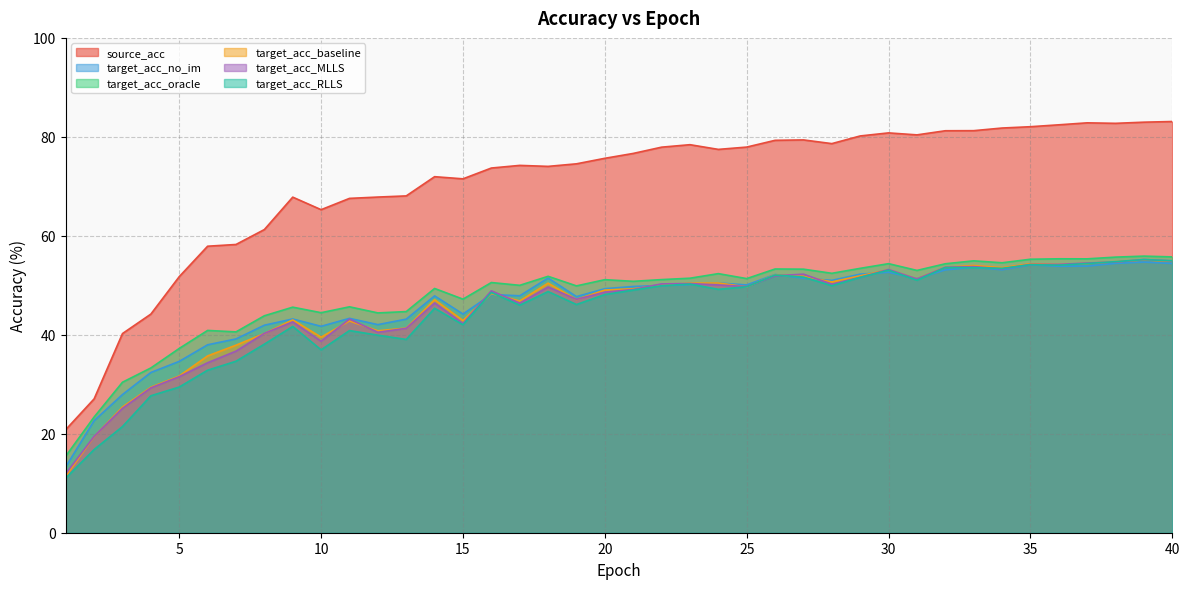

What is the value of the target_acc_MLLS point at the 20th from the left?

48.6